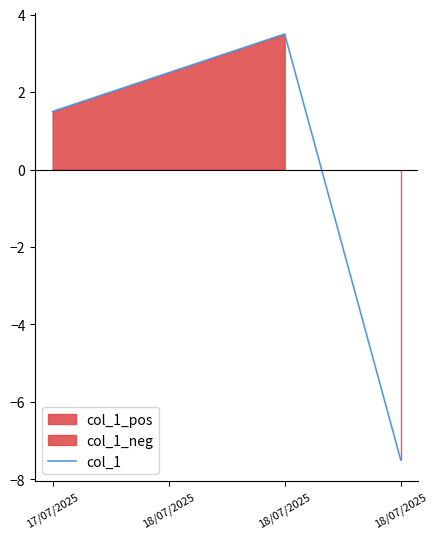

The chart shows a value of 2.5 at 18/07/2025. True or false?

True